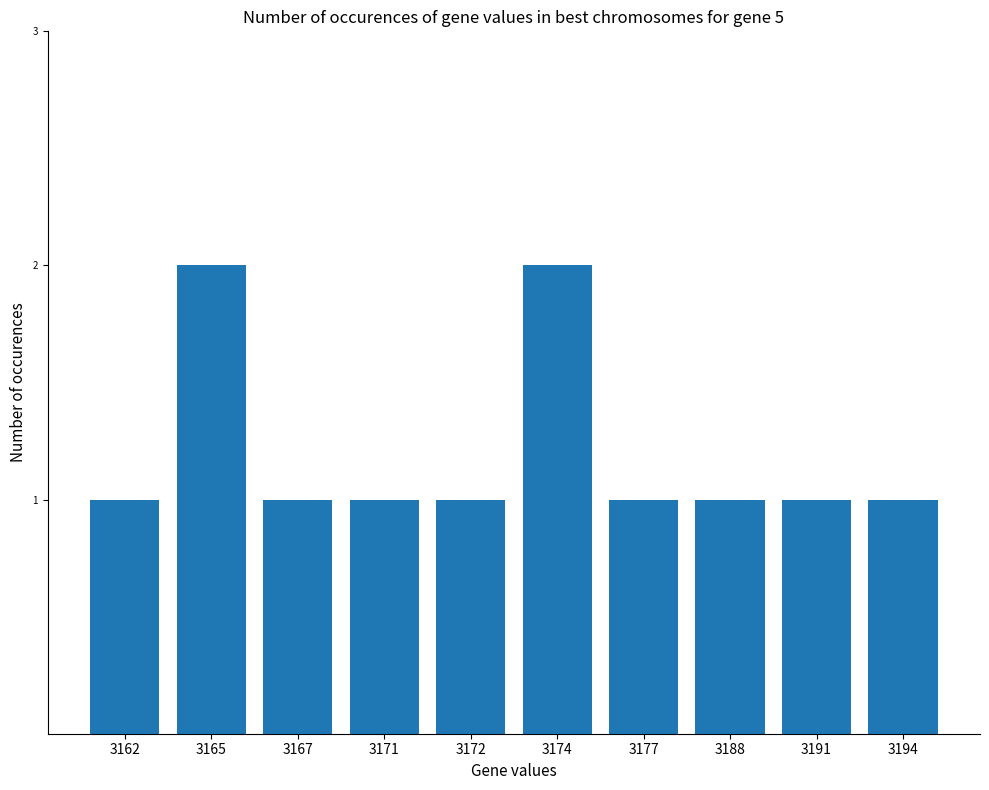

What is the value of the 8th bar from the left?

1